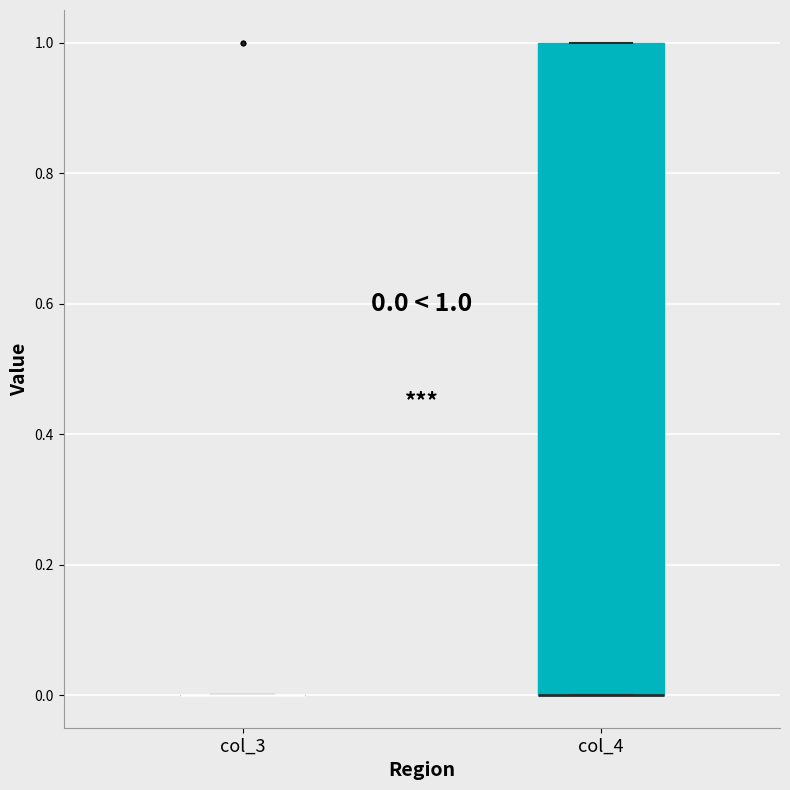

Comparing the boxes themselves (not the whiskers), which one is the tallest?

col_4